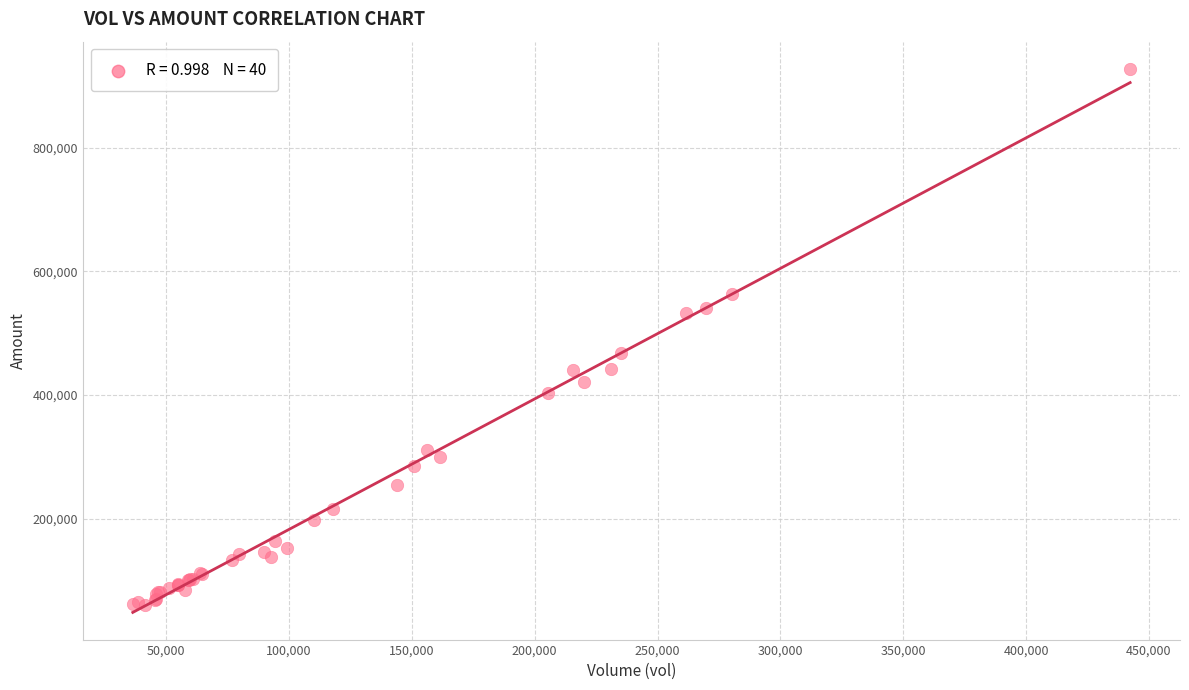

What Y value in the scatter plot is closest to 494537?

468733.9